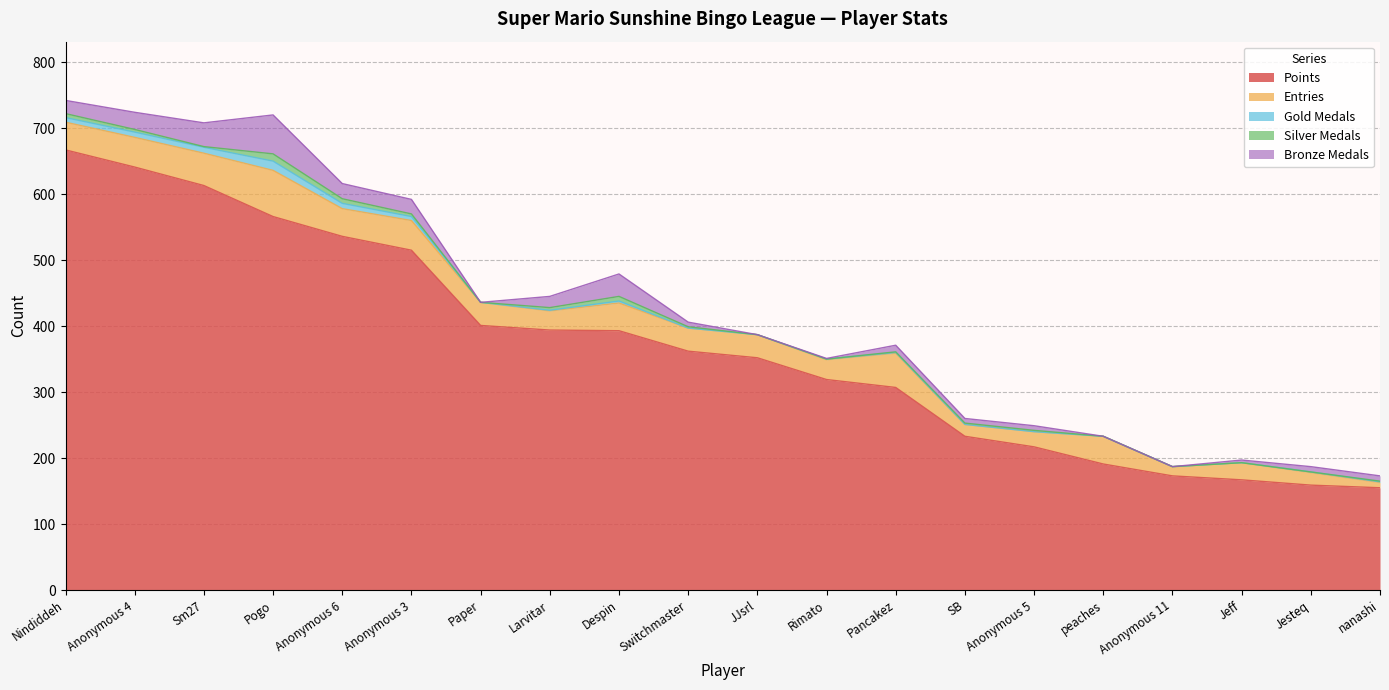

Rank the series at Switchmaster from highest to lowest value.

Points, Entries, Bronze Medals, Silver Medals, Gold Medals